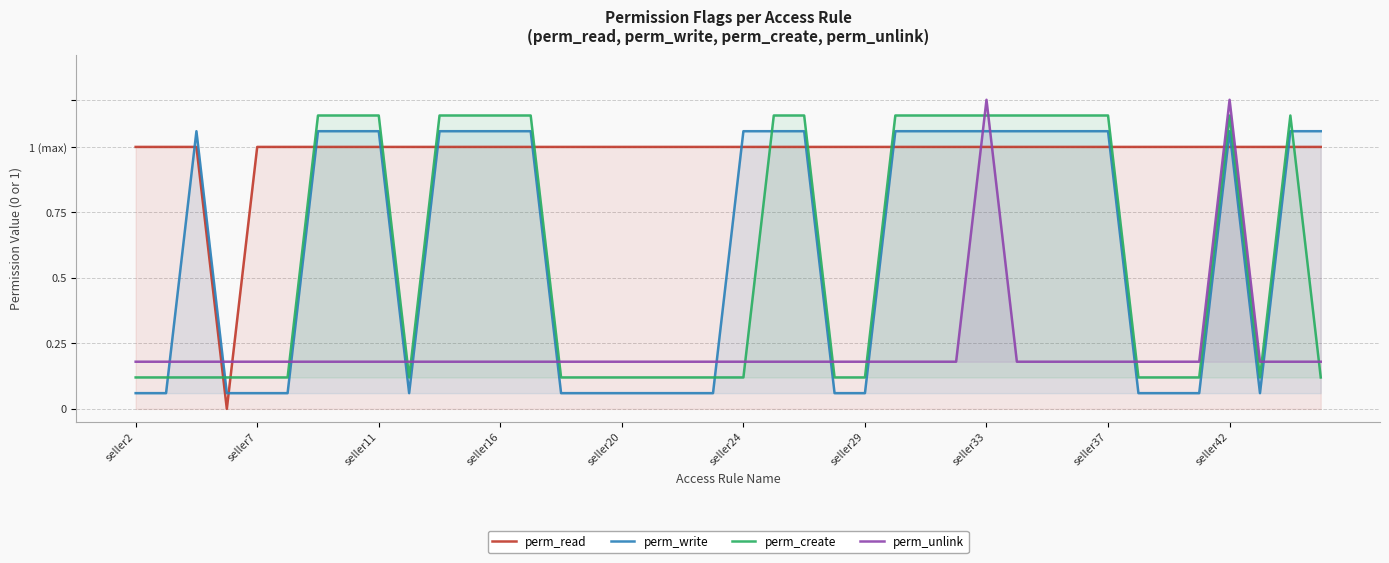

What are all the series names shown in the legend?

perm_read, perm_write, perm_create, perm_unlink